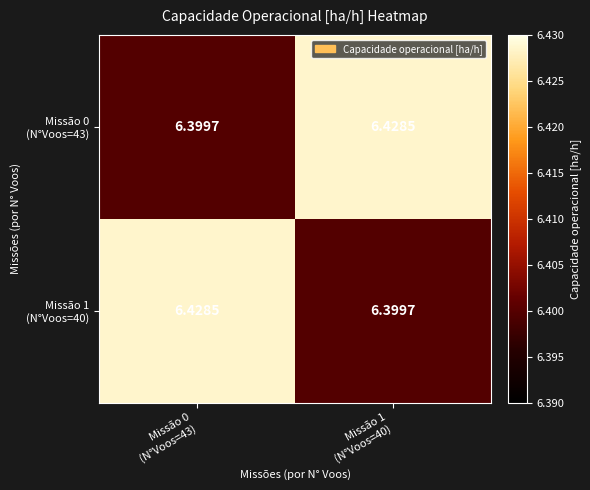

Which has a higher value, Missão 1
(N°Voos=40) or Missão 0
(N°Voos=43)?

Missão 1
(N°Voos=40)